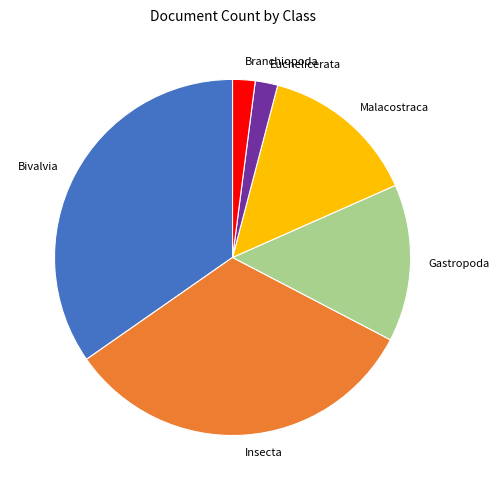

How many segments does this pie chart have?

6